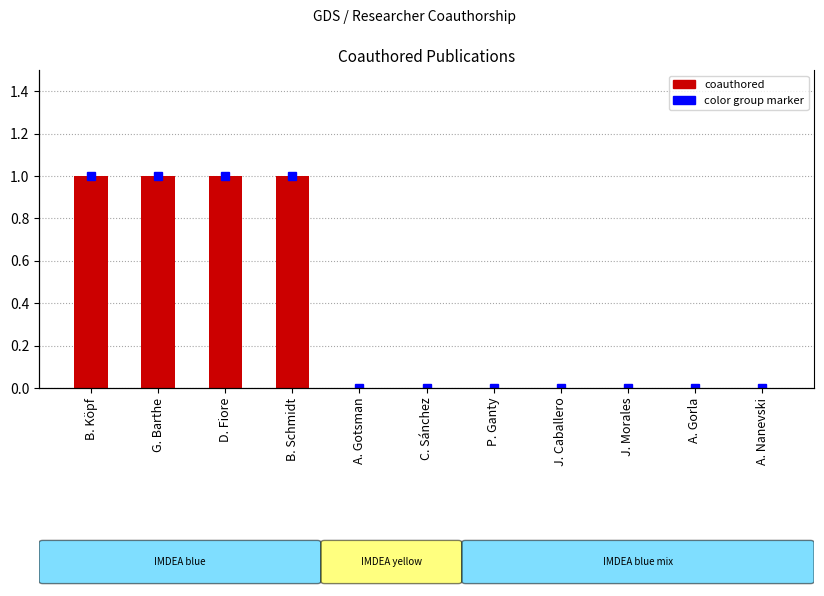

How many values are between 0 and 1?

11